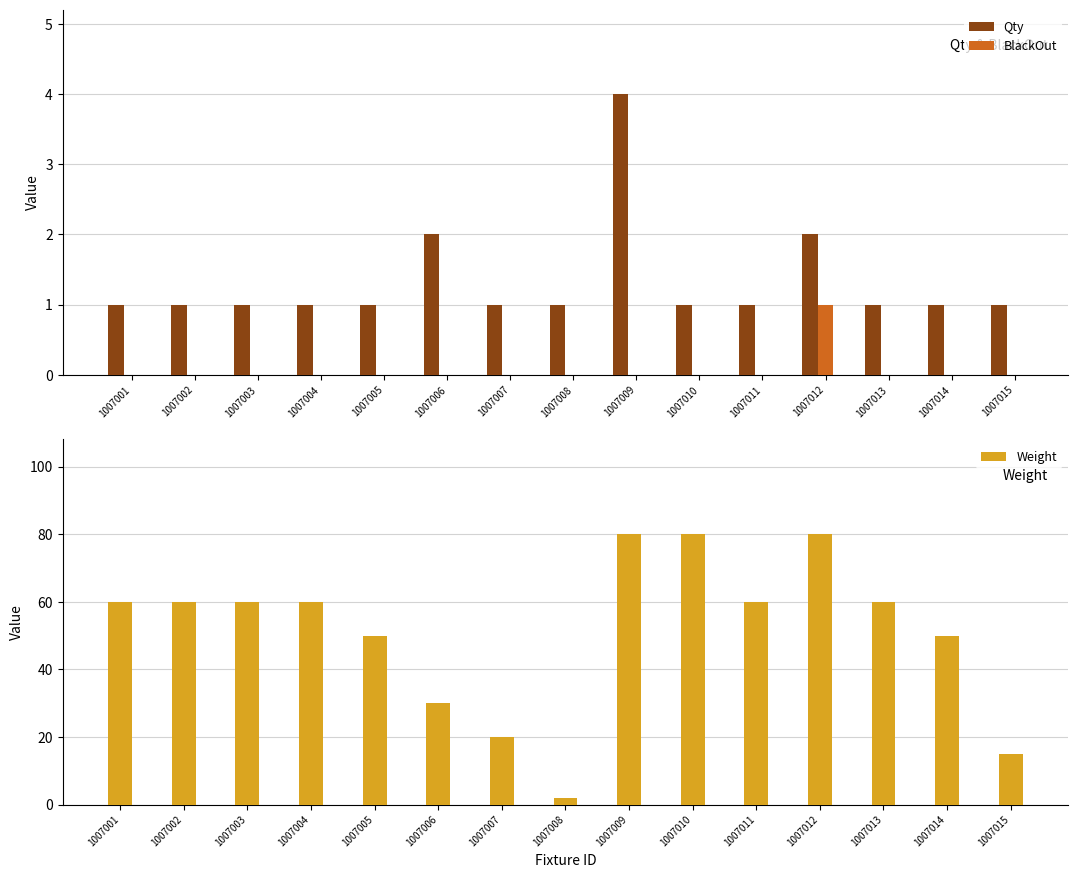

Is it true that Weight equals 14 at 1007004?

False